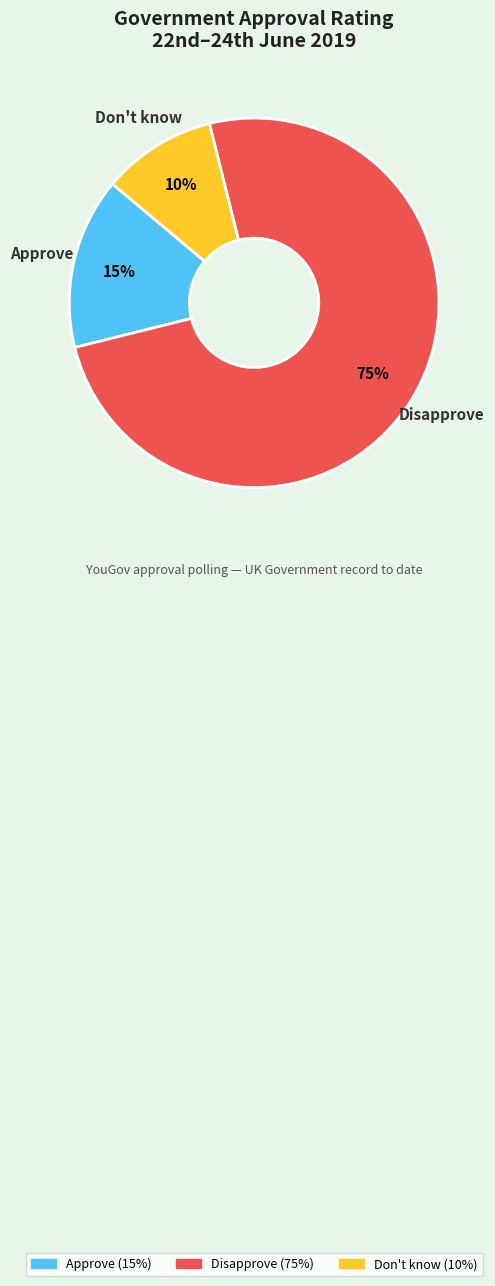

Which has a higher value, Disapprove or Don't know?

Disapprove